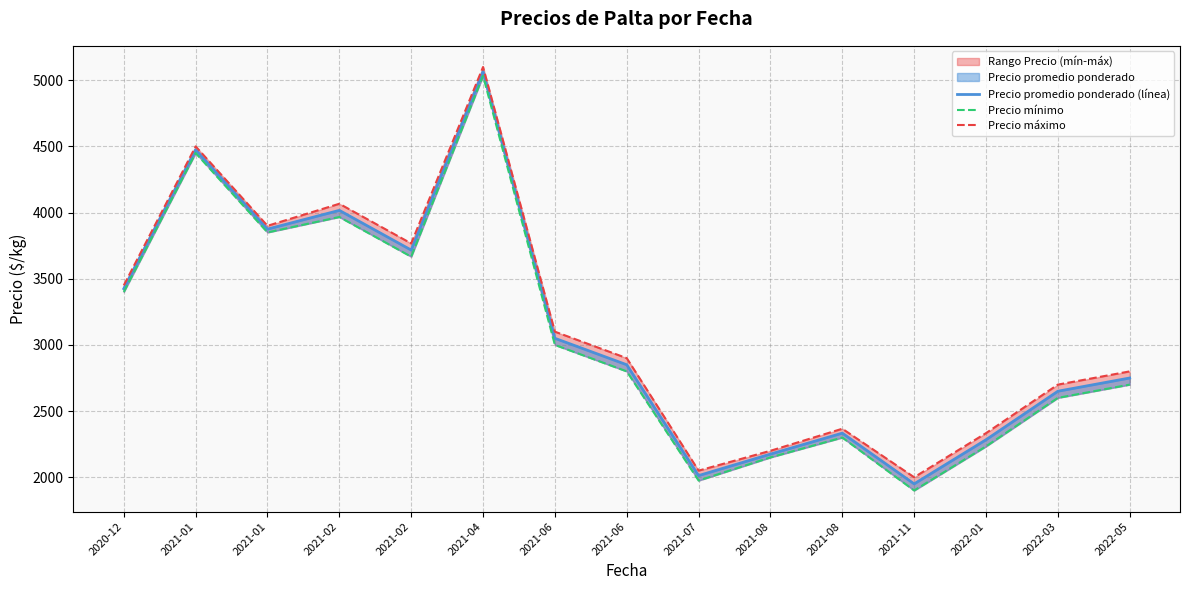

What is the difference between the highest and lowest values at 2022-01?

100.0